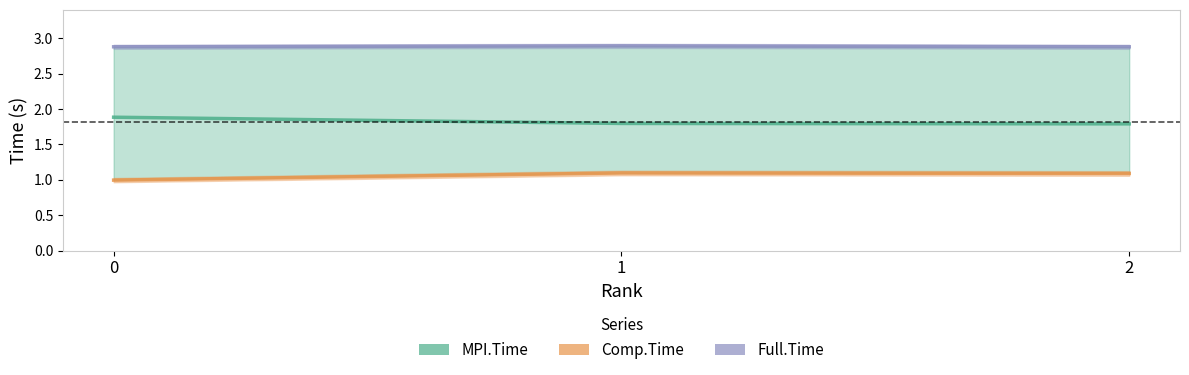

How many lines are shown in the chart?

3